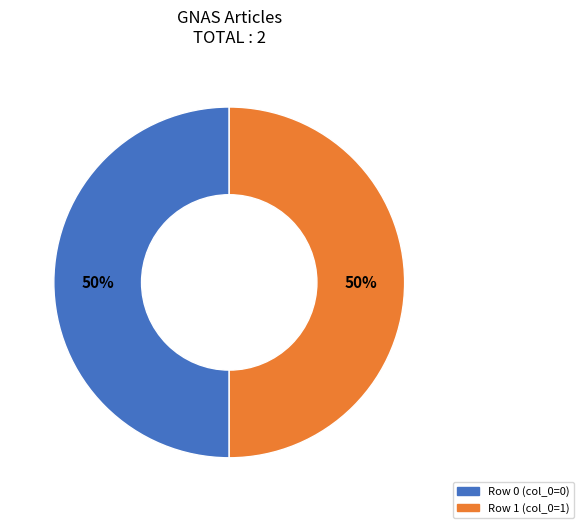

Is the sum of Row 0 and Row 1 greater than half?

Yes